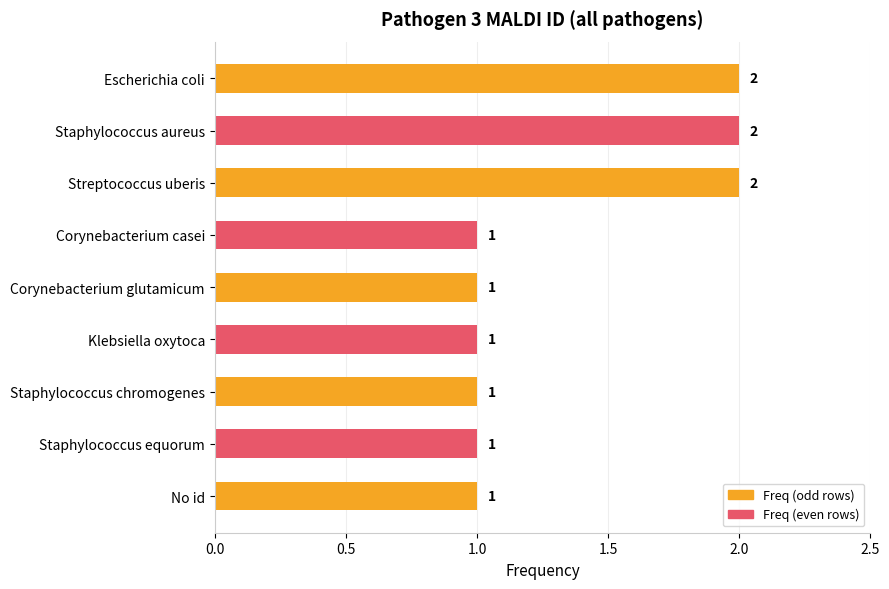

What is the difference between the second highest and minimum values?

1